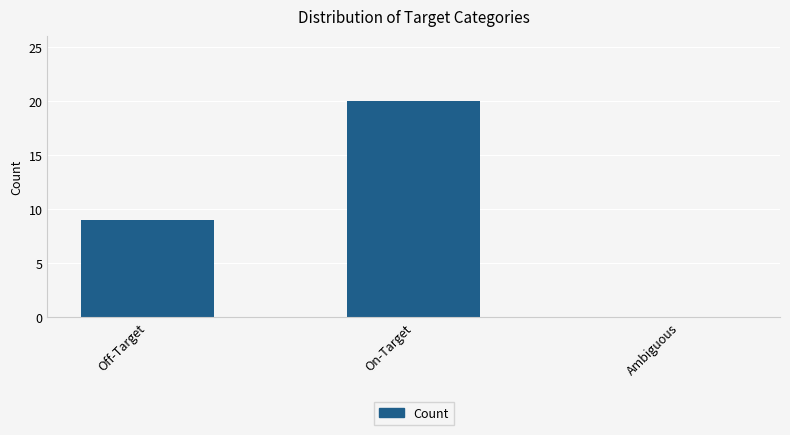

Are the bars horizontal?

No